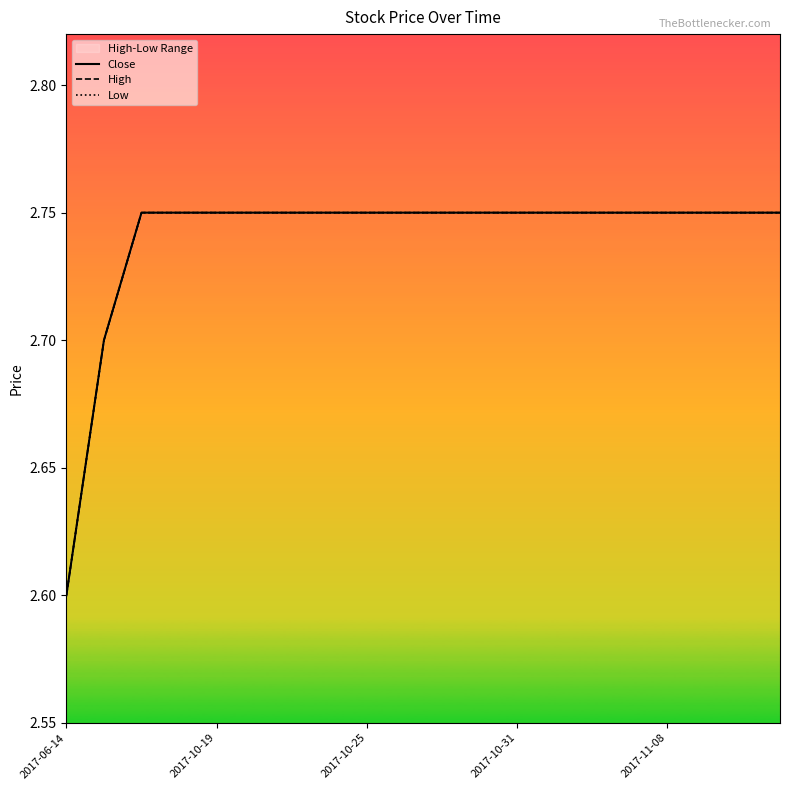

What is the average value of the High series?

2.7